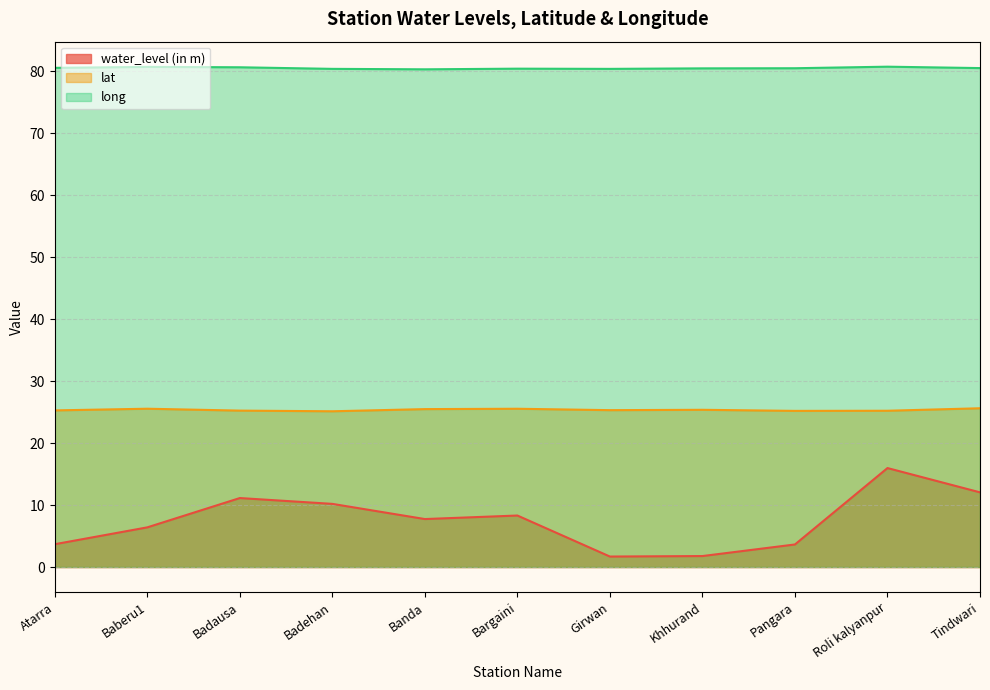

Does the chart display data point markers on the line(s)?

No